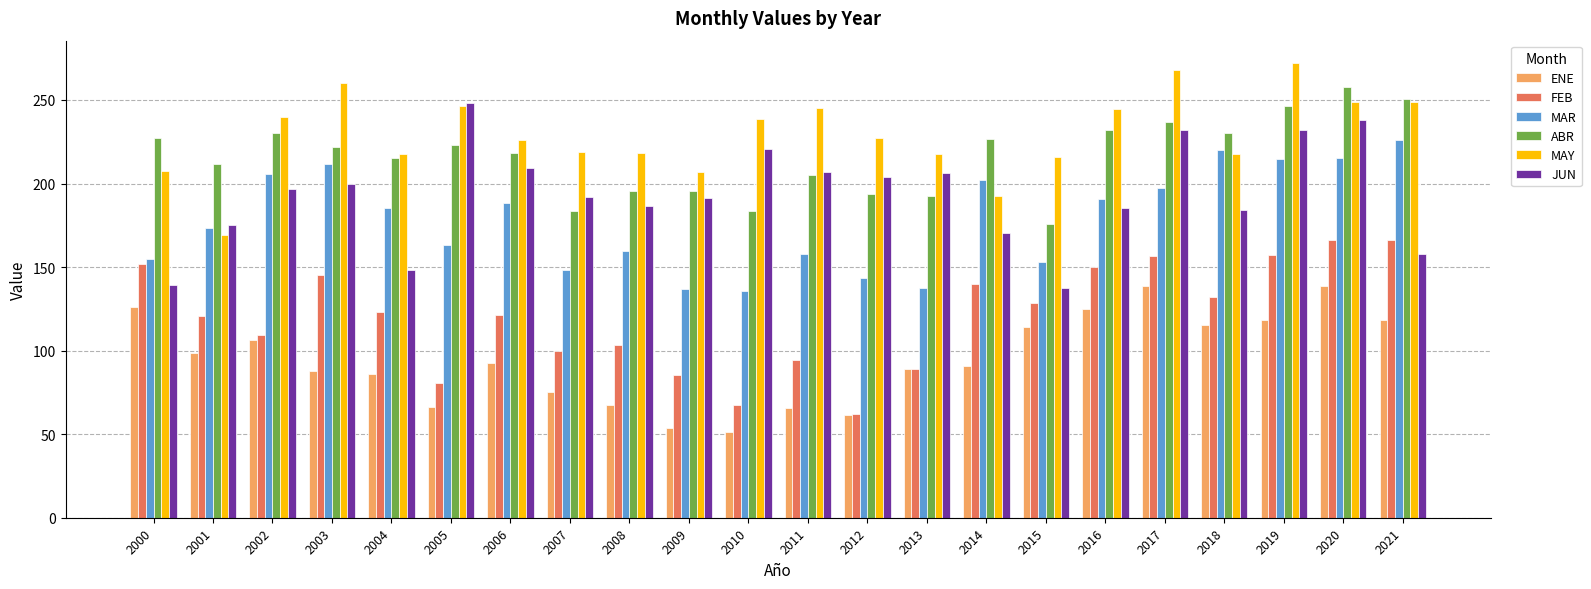

At which label does JUN first exceed 196?

2002